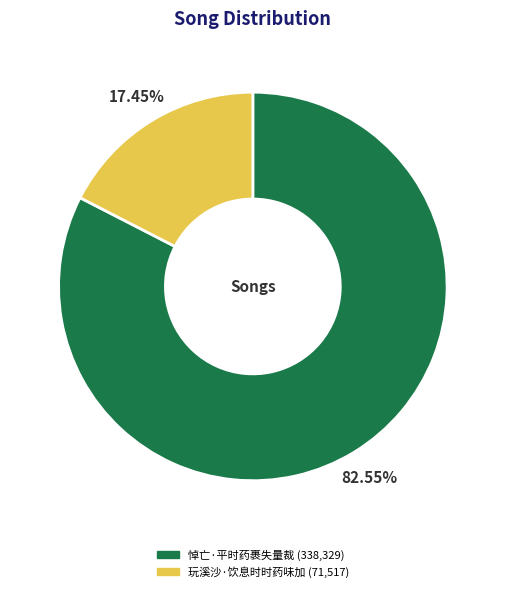

Count the number of slices in the pie.

2